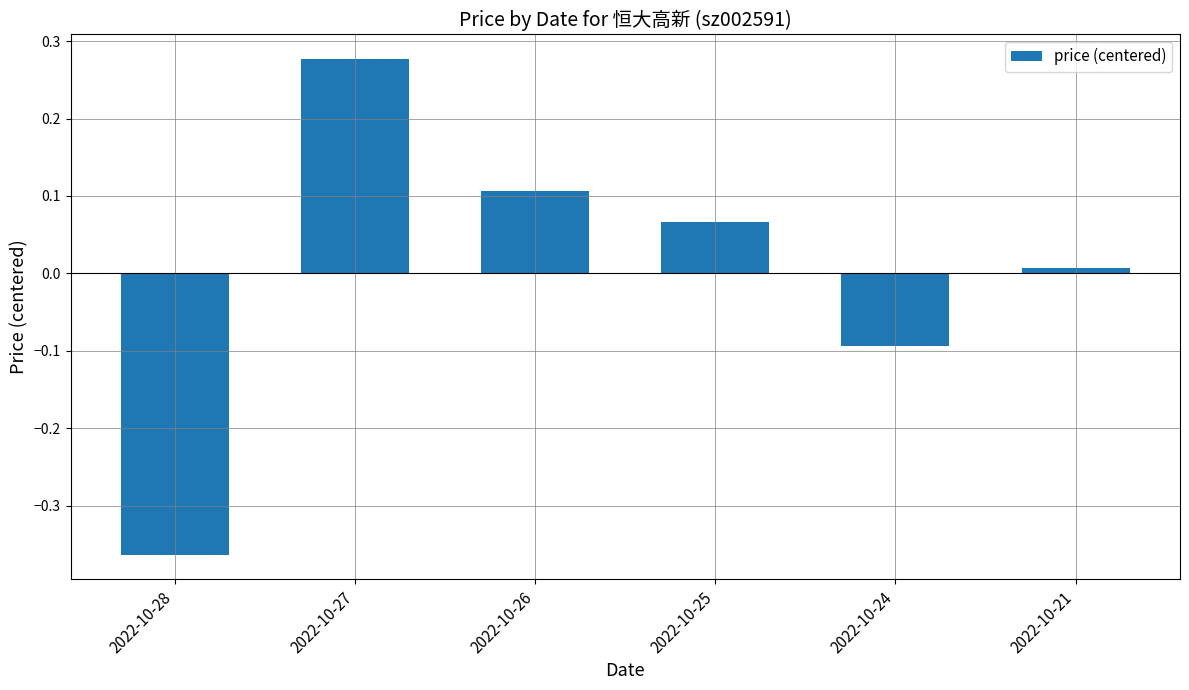

Does the chart contain any negative values?

Yes